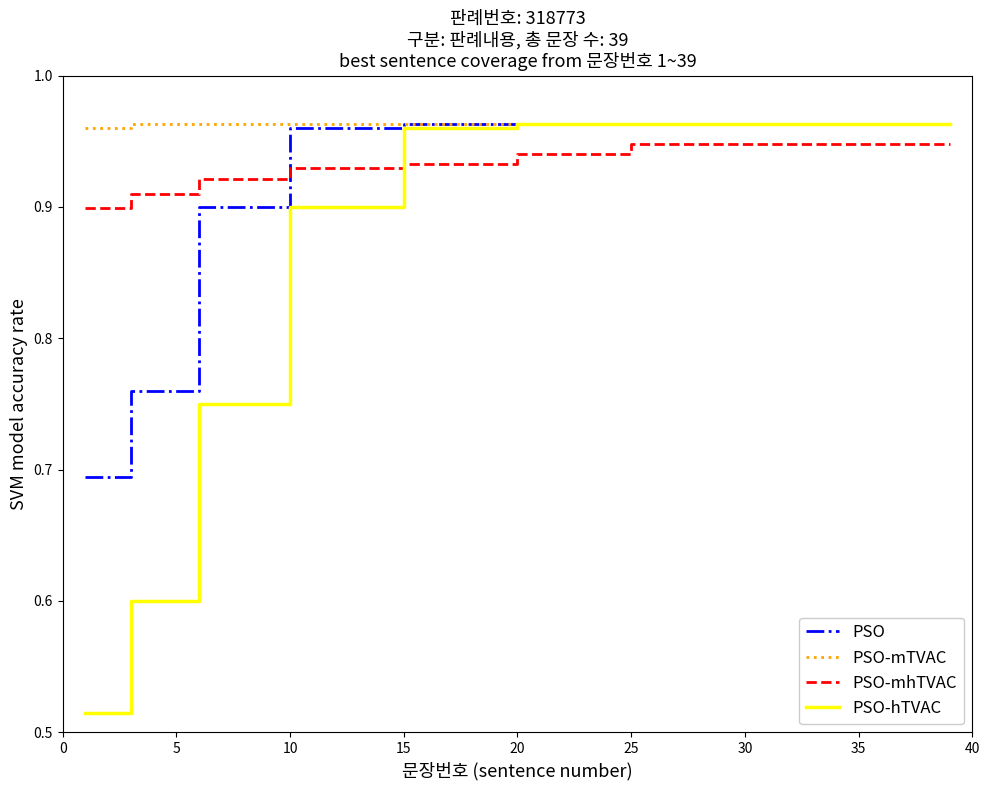

Rank the series by their average value, from highest to lowest.

PSO-mTVAC, PSO-mhTVAC, PSO, PSO-hTVAC